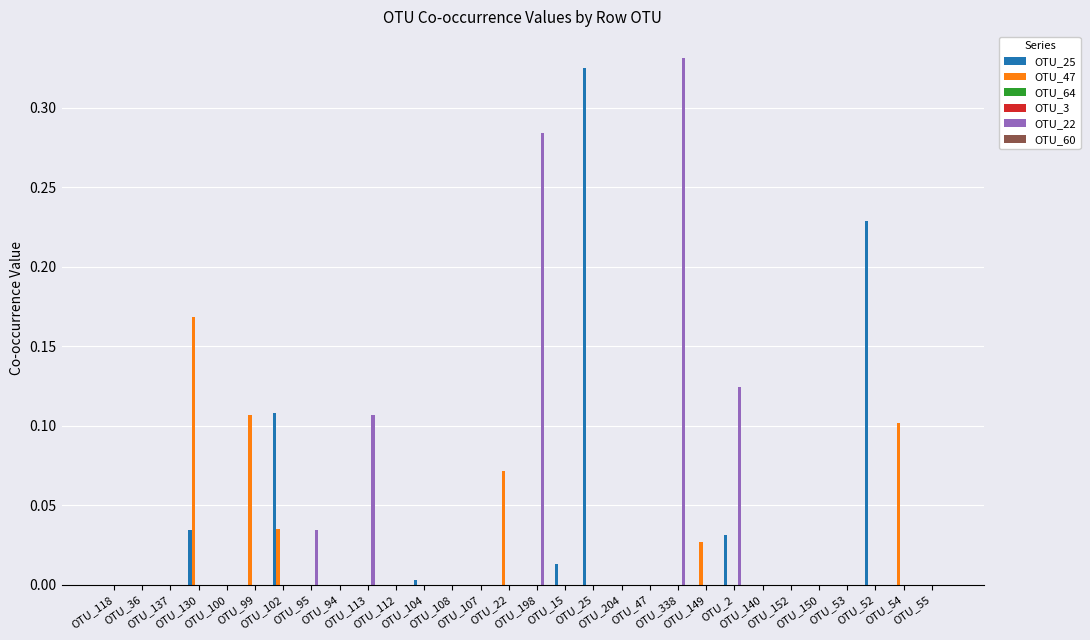

How many bars are there in total?

180